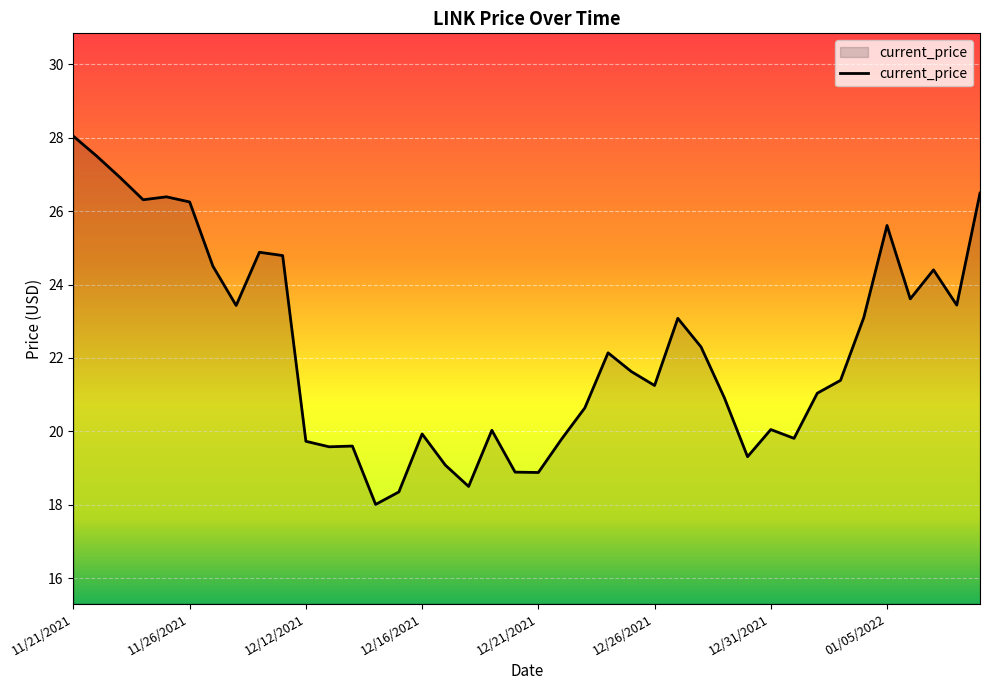

What is the maximum value shown in the chart?

28.0